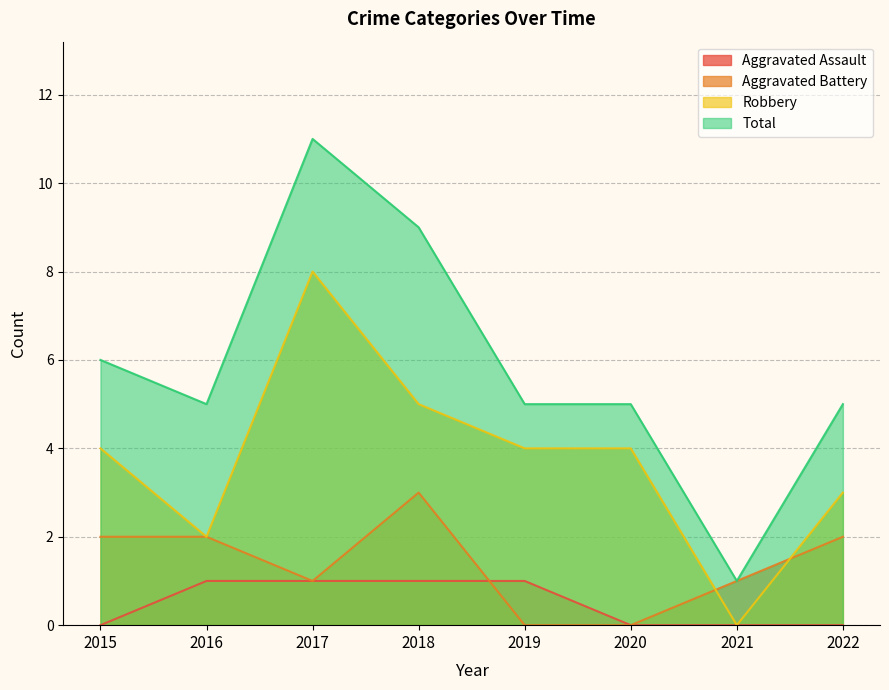

Which series has the largest range (max minus min)?

Total